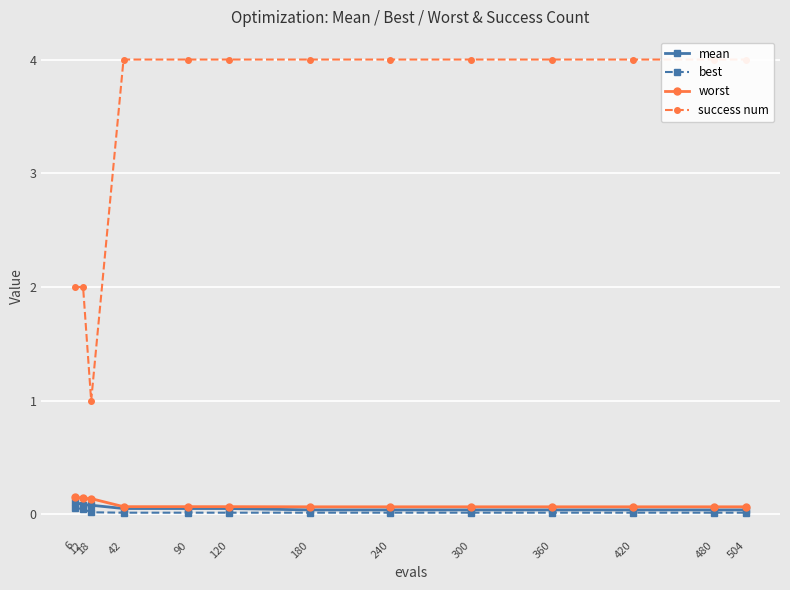

True or false: success num and worst cross at least once.

False